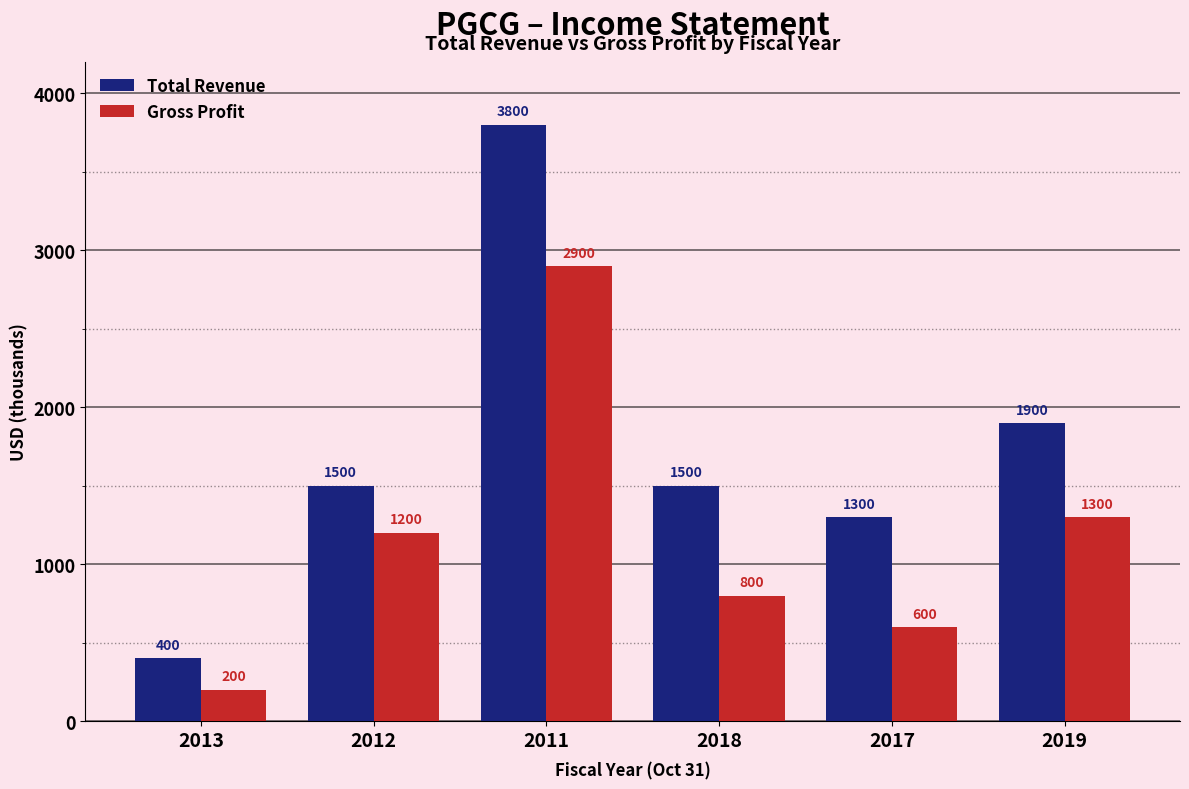

List the labels in order of Gross Profit value, largest first.

2011, 2019, 2012, 2018, 2017, 2013